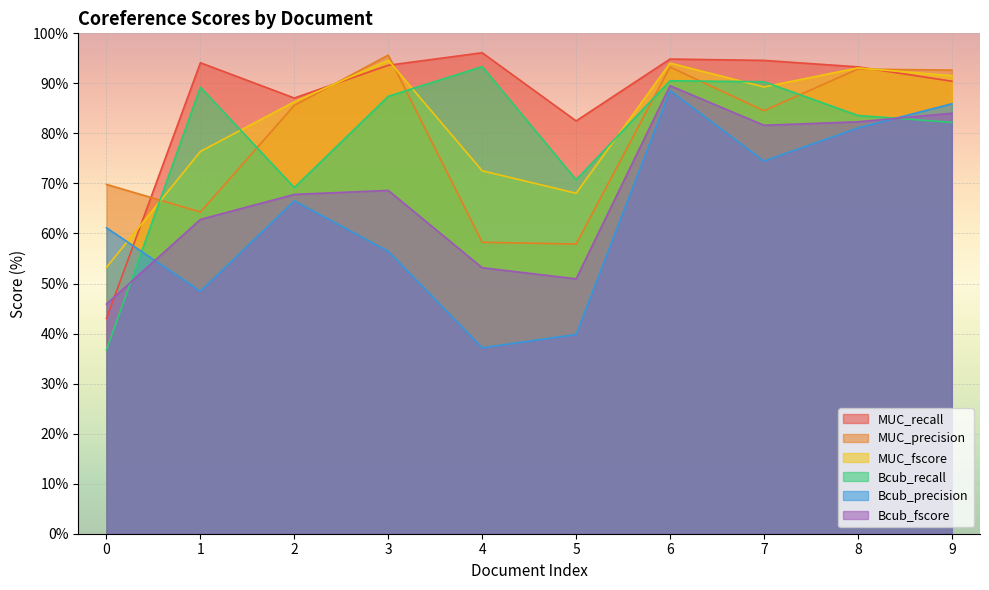

Between 7 and 1, which is larger?

7